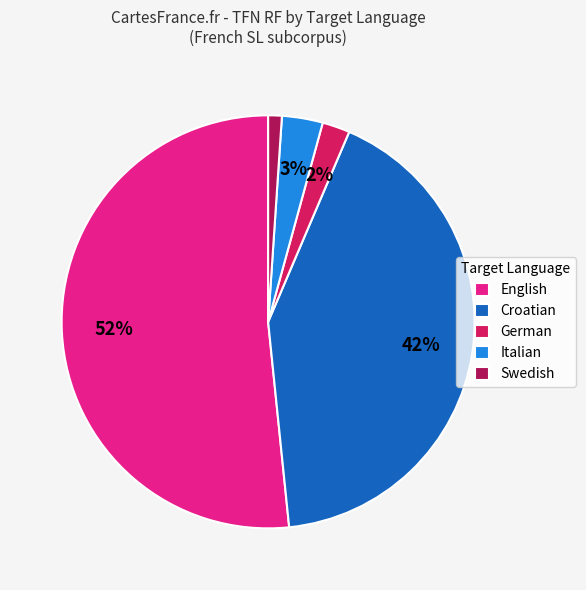

To the nearest percent, what percentage of the pie is Italian?

3%